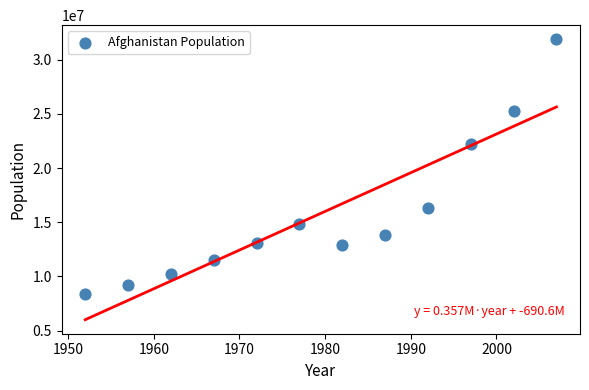

What is the range of X values (max minus min)?

55